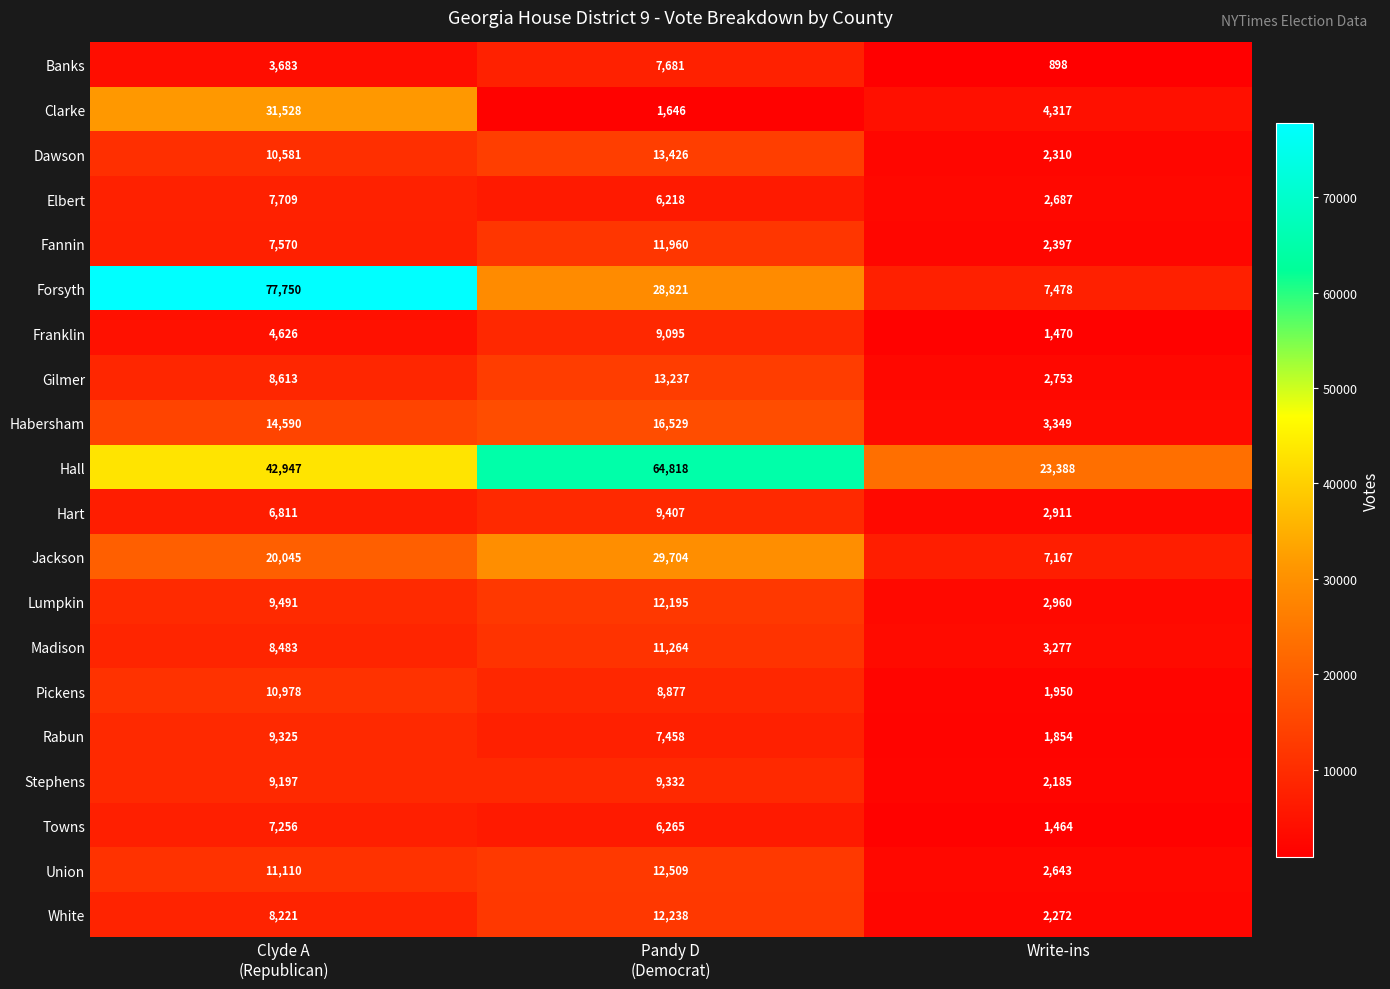

What is the minimum value shown in the chart?

898